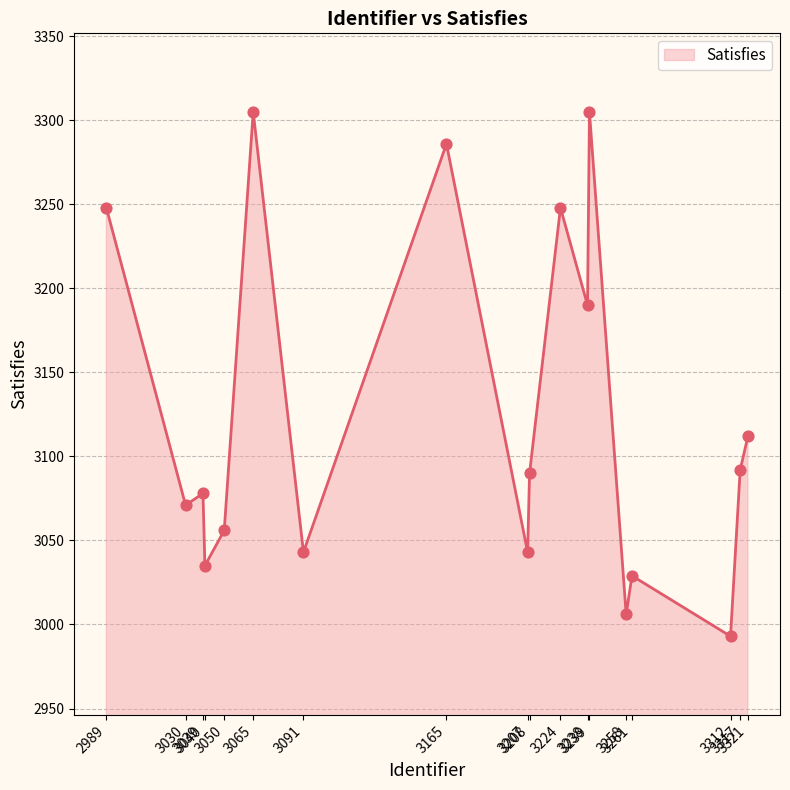

Between 3039 and 3091, which is larger?

3039